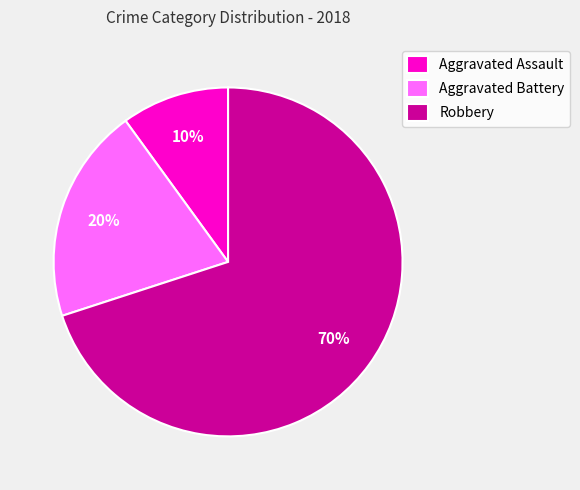

True or false: Aggravated Battery accounts for 20% of the total.

True